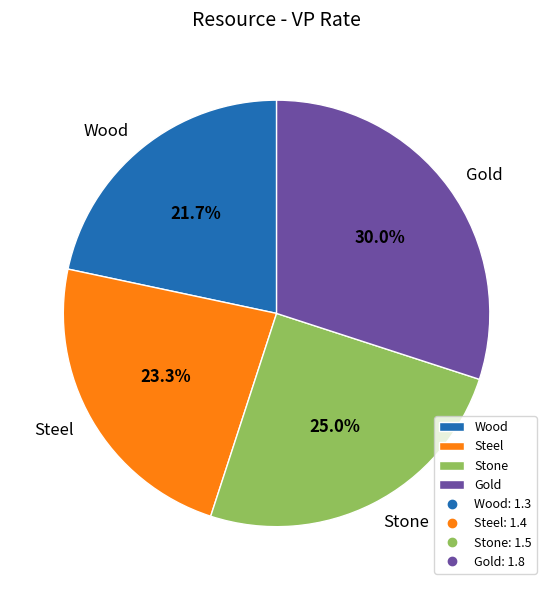

Which slice is the largest?

Gold